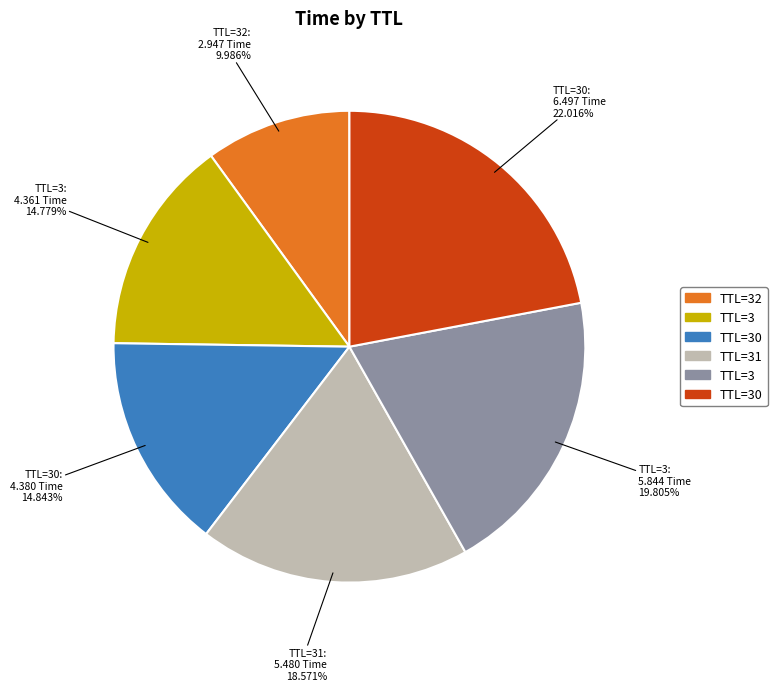

Is there a majority slice in this chart?

No